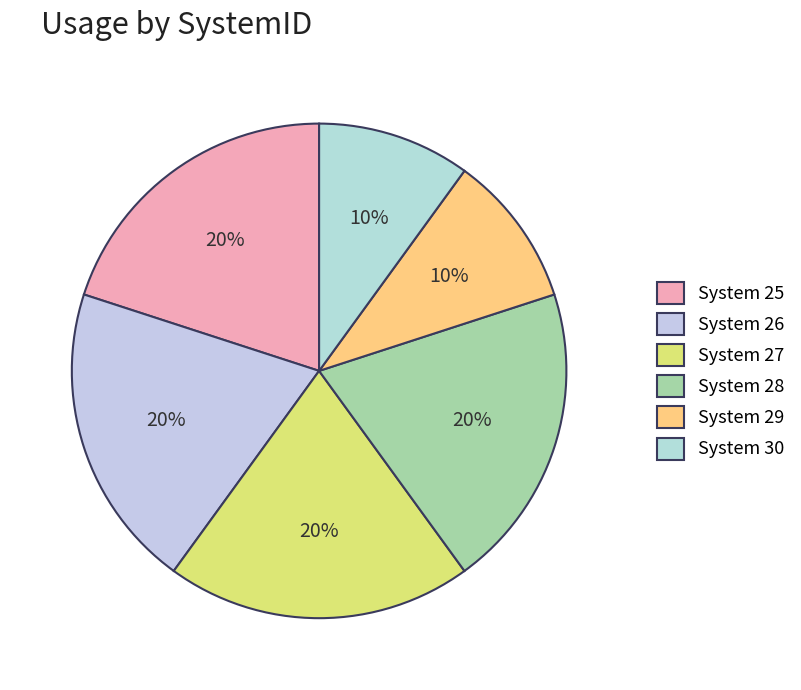

How many slices are in this pie chart?

6